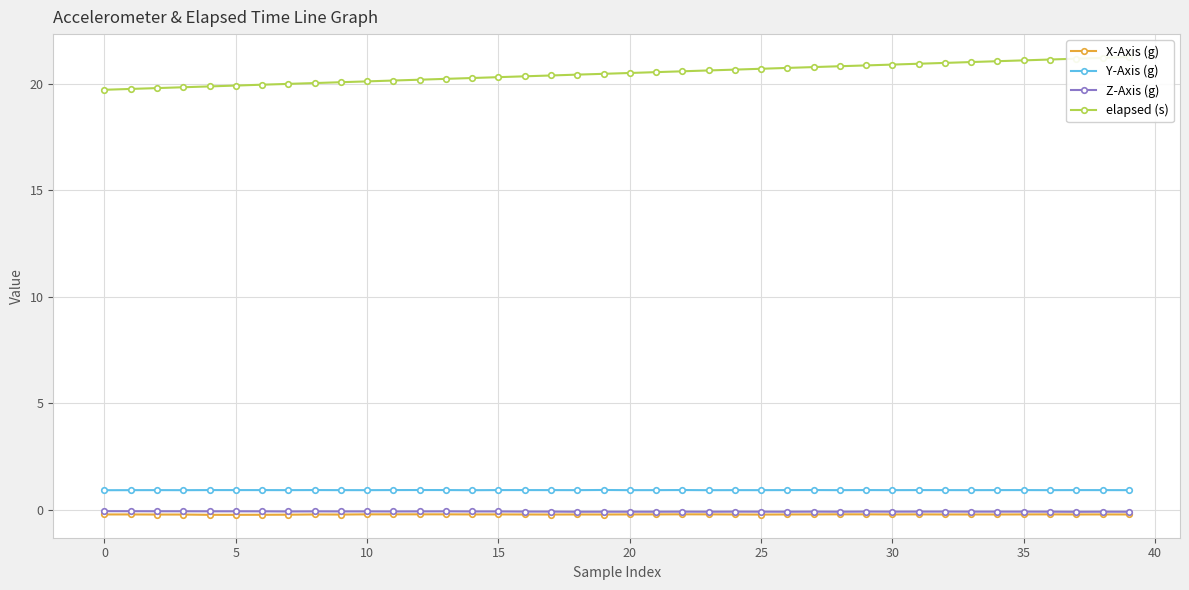

Which category has the highest value in the elapsed (s) series?

39